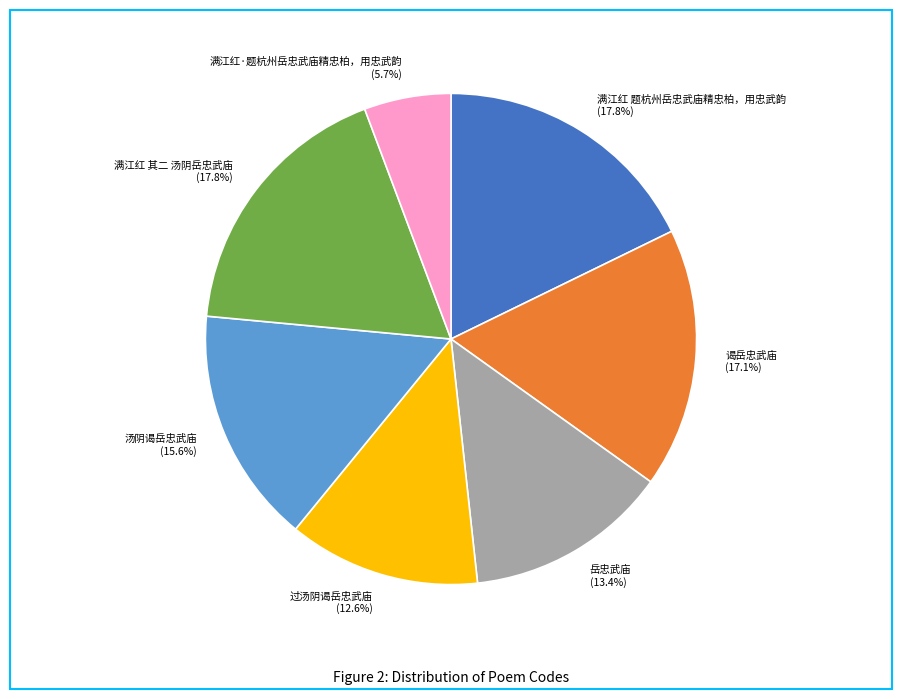

To the nearest percent, what is the difference between the largest and smallest slice percentages?

12%